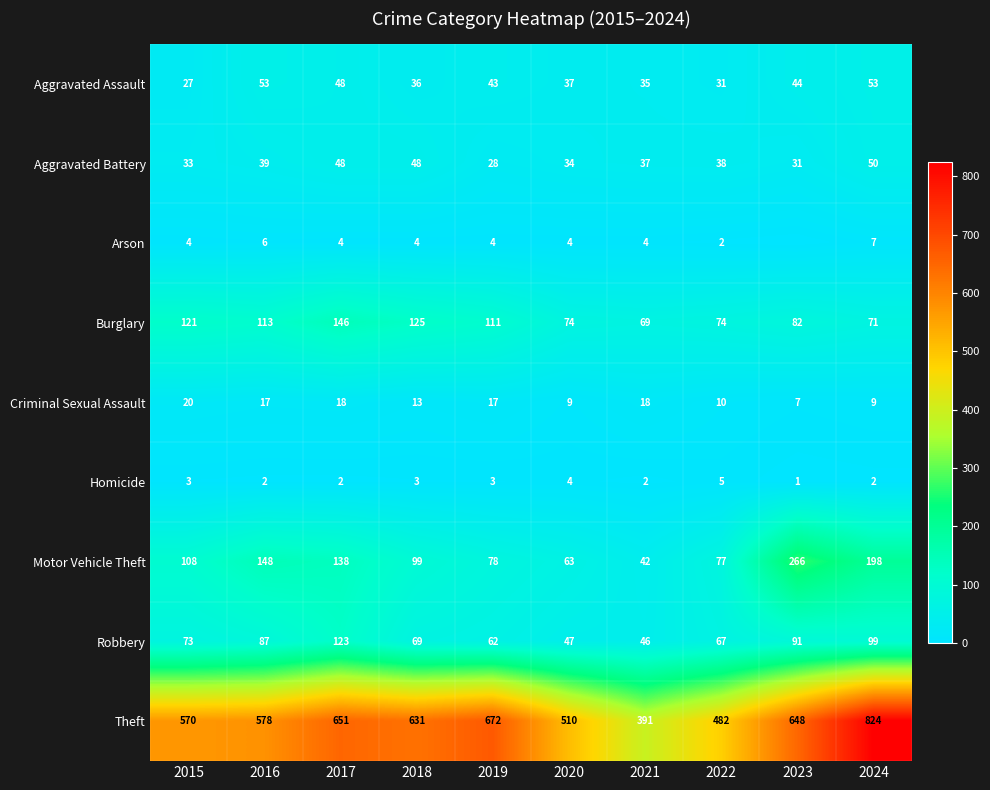

What is the approximate value of Aggravated Battery at 2022?

38